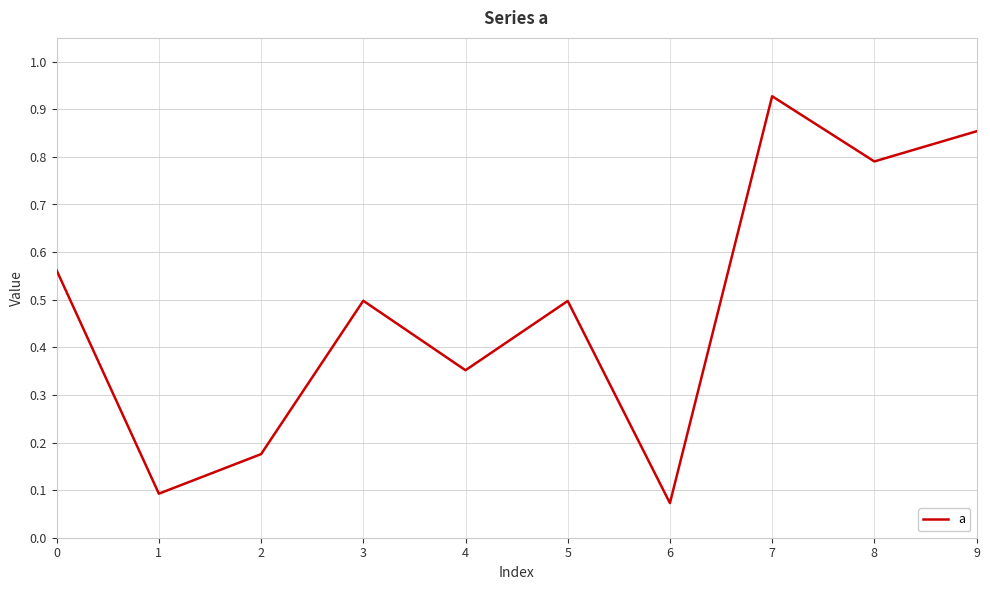

How many lines are shown in the chart?

1